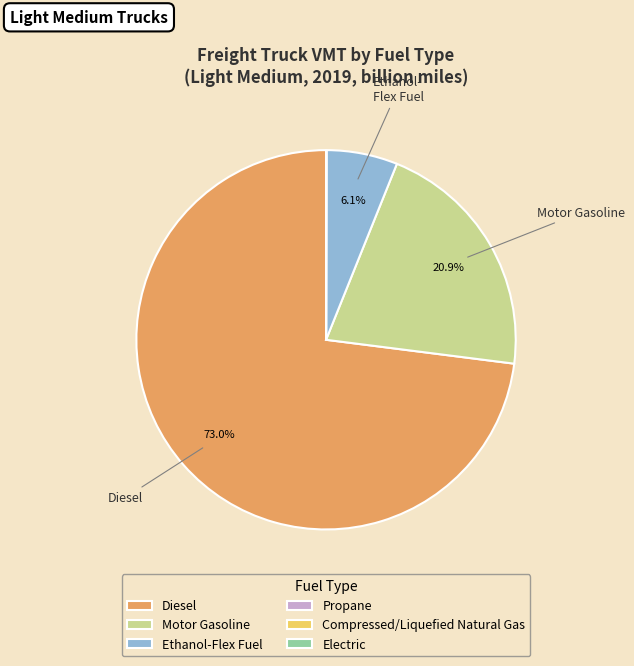

What is the majority slice?

Diesel